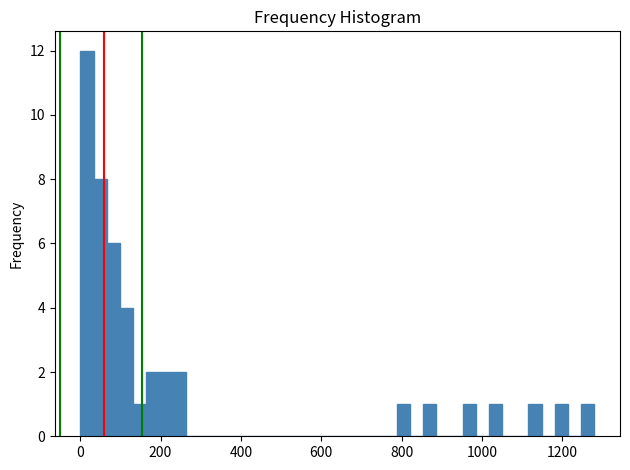

Around what value on the x-axis is the tallest bar? Give the approximate position of its centre, as read against the axis.

20